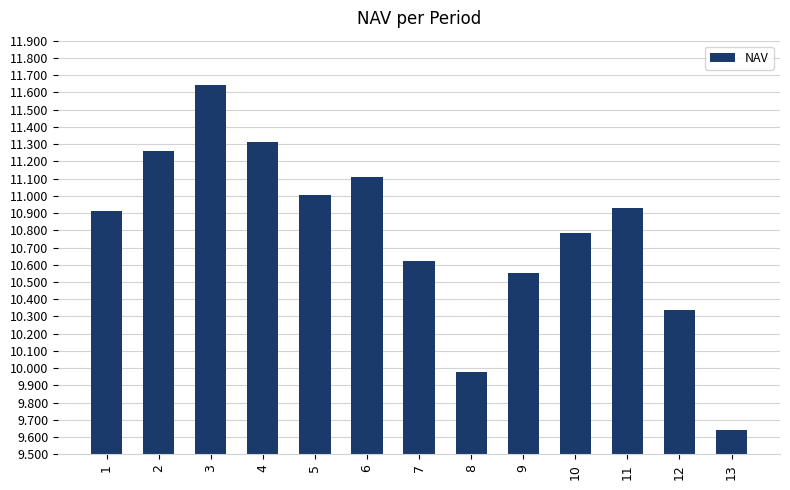

What is the difference between the maximum and minimum values?

2.0